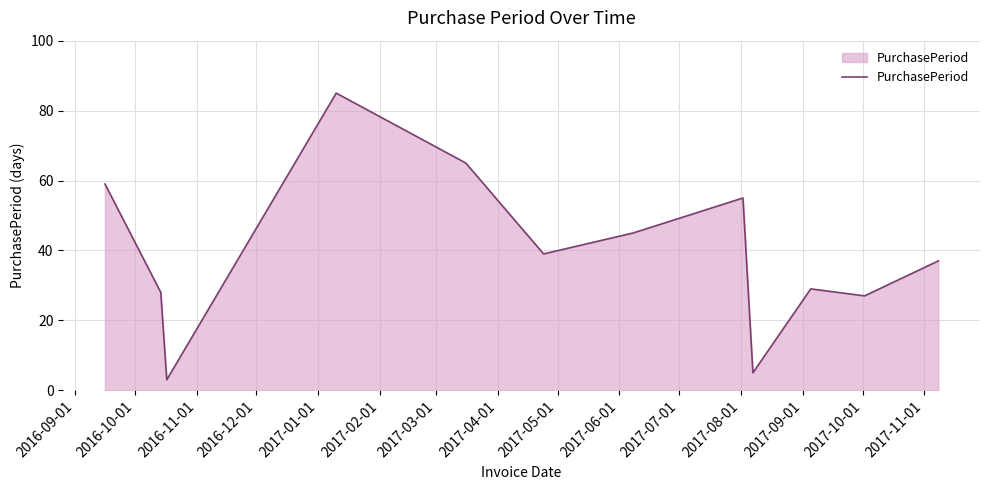

What is the minimum value shown in the chart?

3